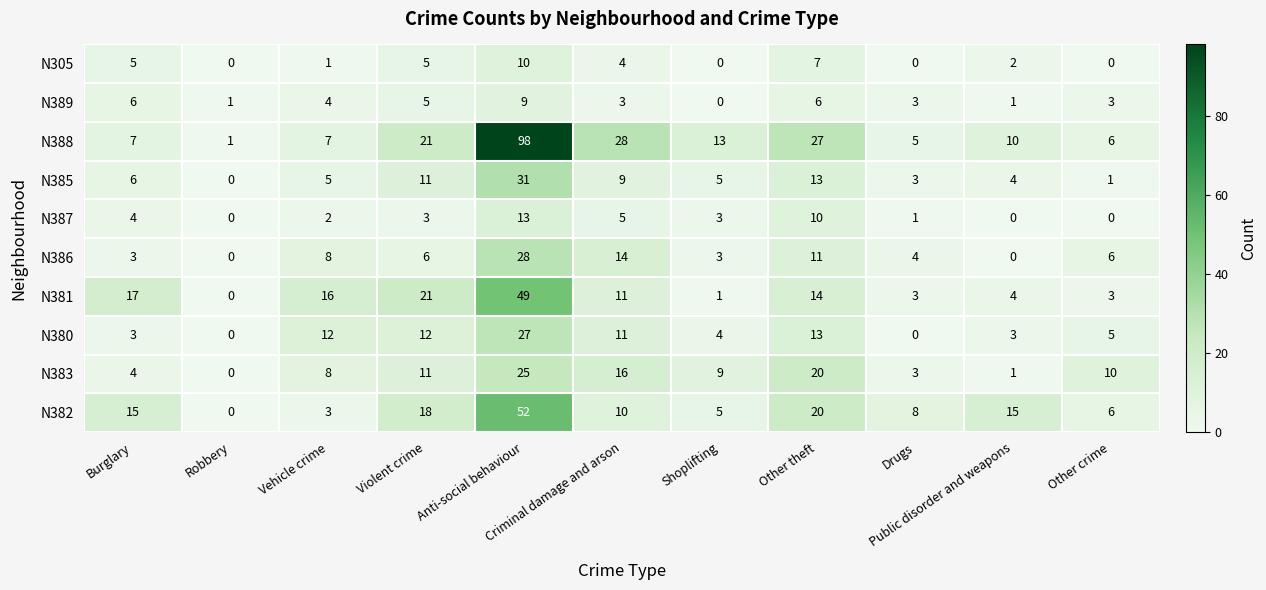

Which series has the largest total across all categories?

N388